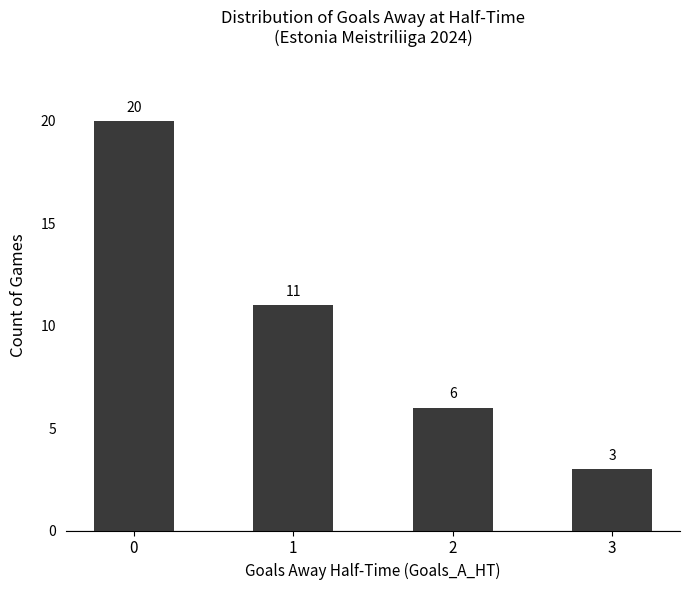

What is the greatest value displayed?

20